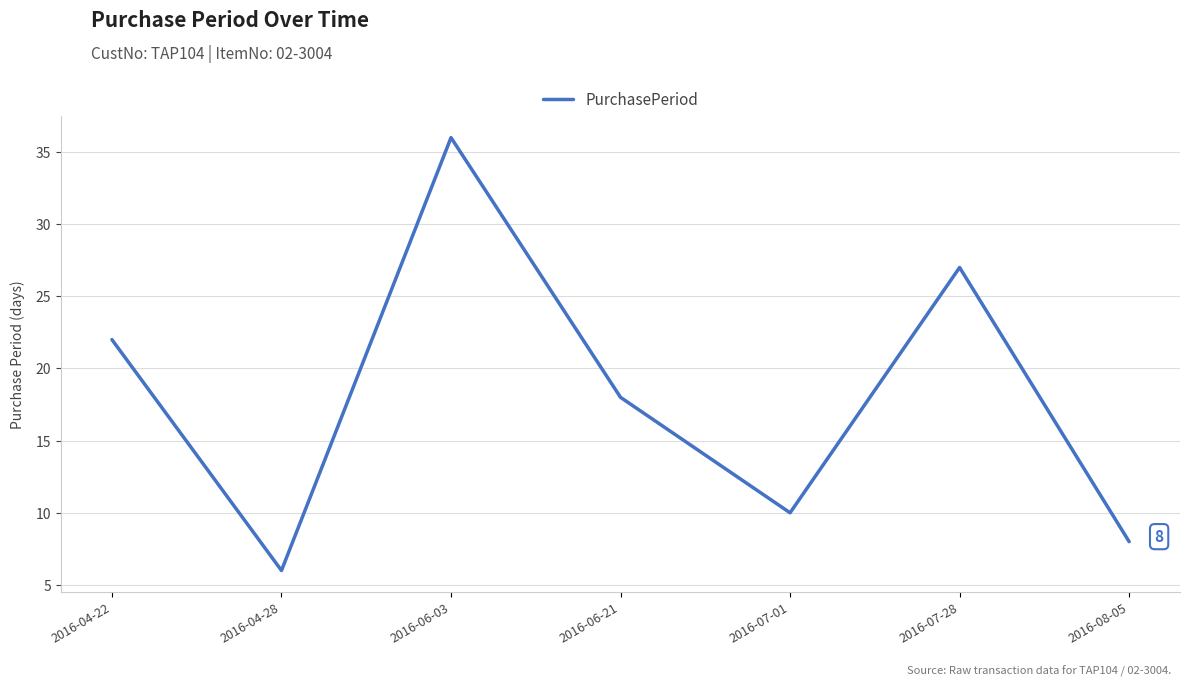

Reading left to right, extract all data points from this chart.

2016-04-22=22	2016-04-28=6	2016-06-03=36	2016-06-21=18	2016-07-01=10	2016-07-28=27	2016-08-05=8